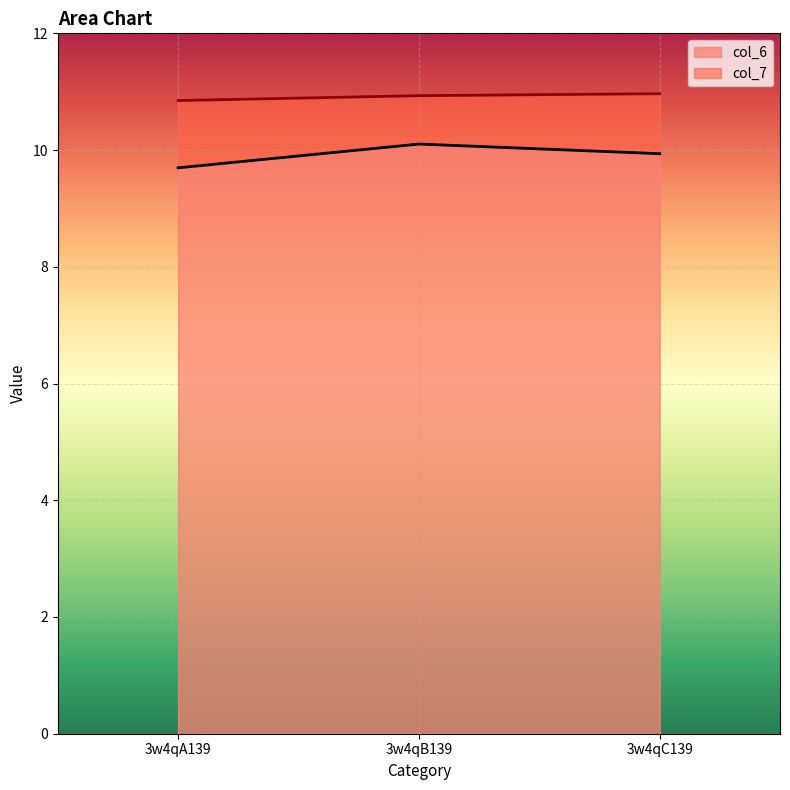

Which category has the lowest value in the col_6 series?

3w4qA139